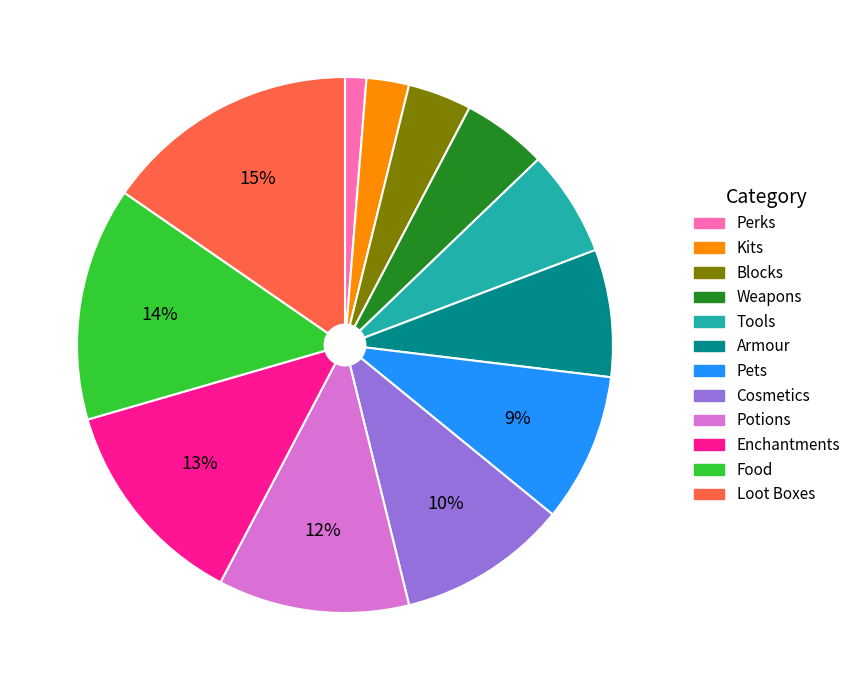

Do Armour and Blocks together represent more than half of the pie?

No